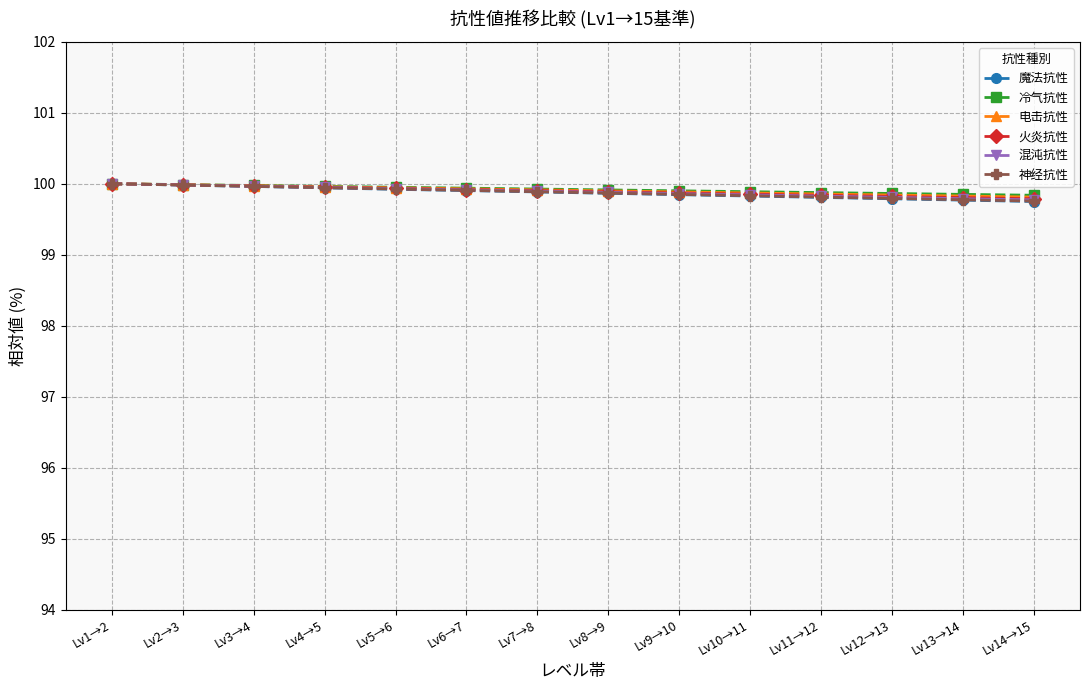

The value of 魔法抗性 at Lv5→6 is 99.9. True or false?

True